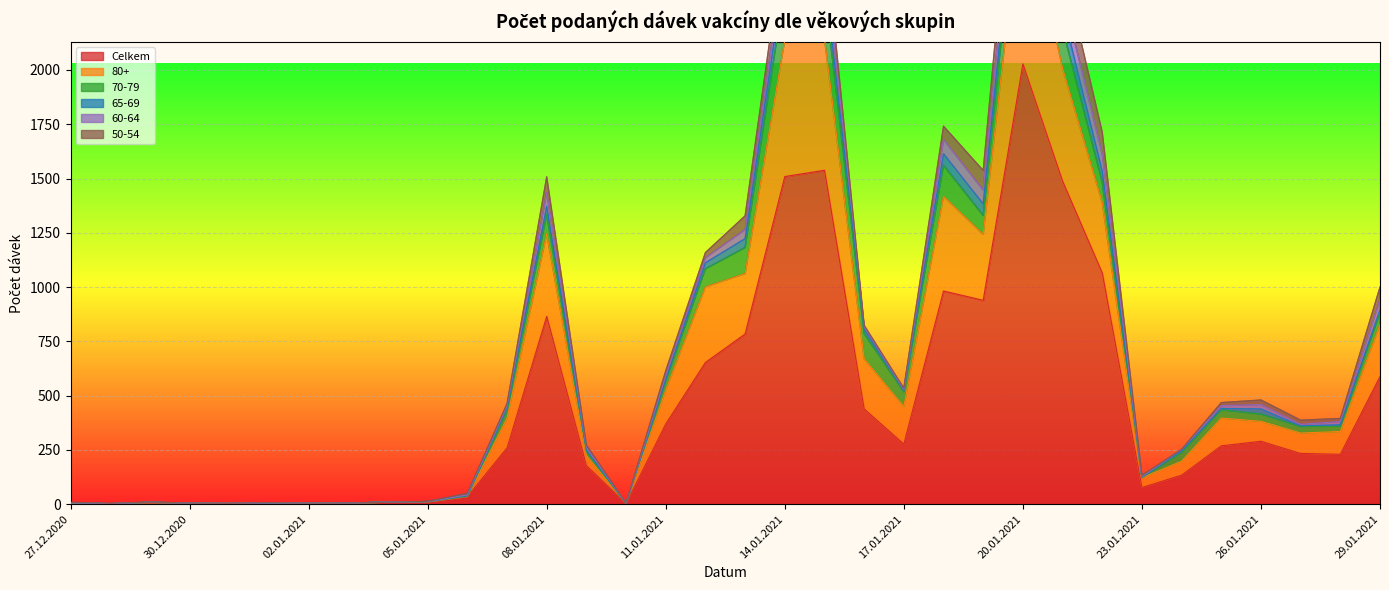

Is it true that Celkem equals 734 at 16.01.2021?

False